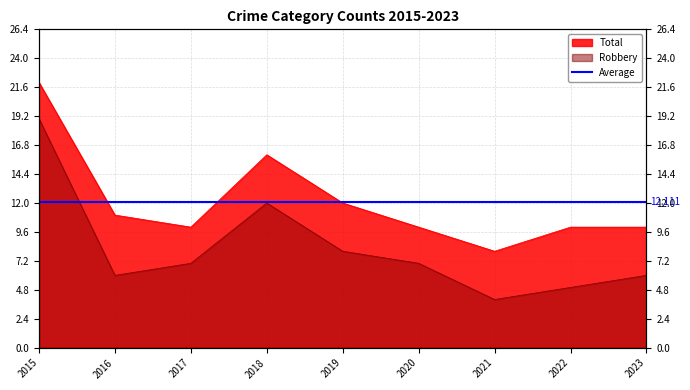

Where is Total nearest to the value 15?

2018